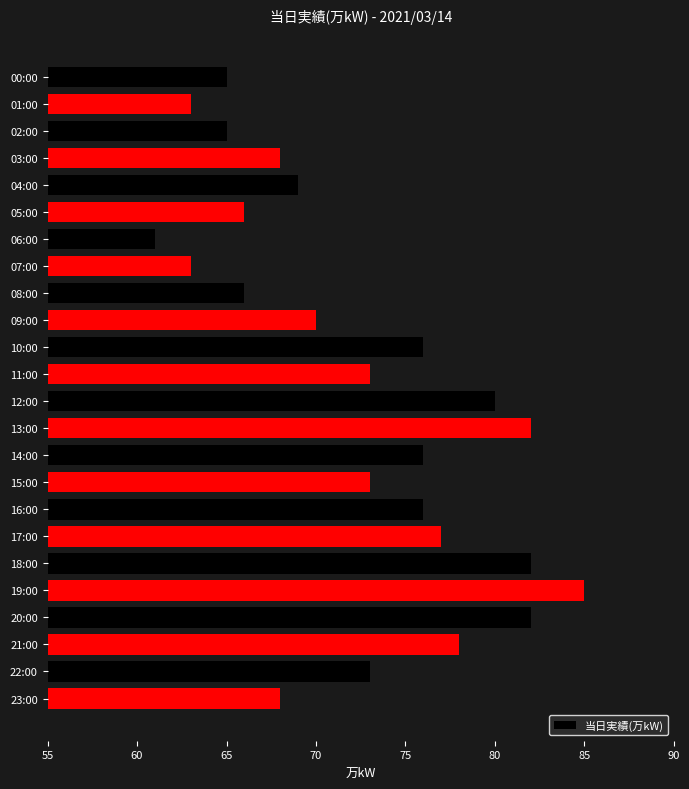

What is the change in value from 12:00 to 15:00?

-7